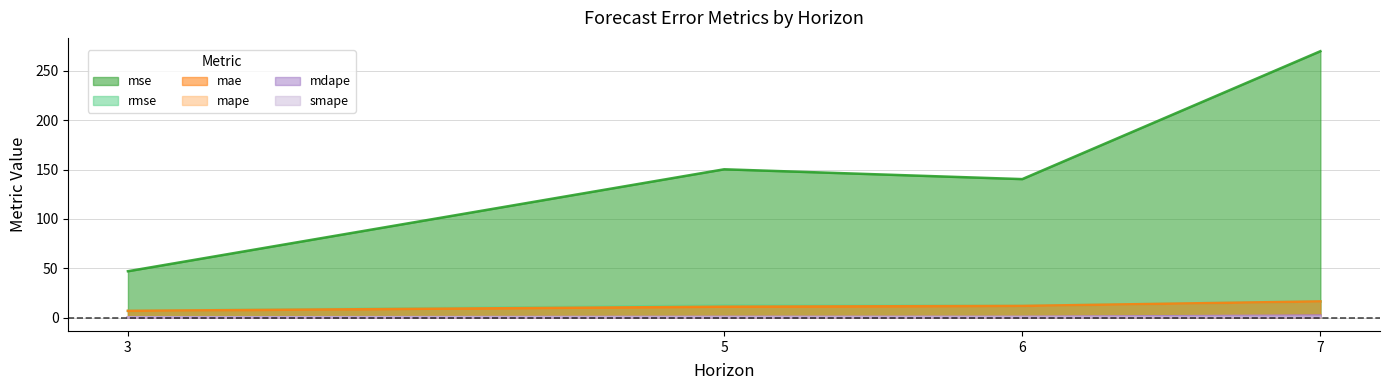

What is the value of the mae point at the 1st from the left?

6.9